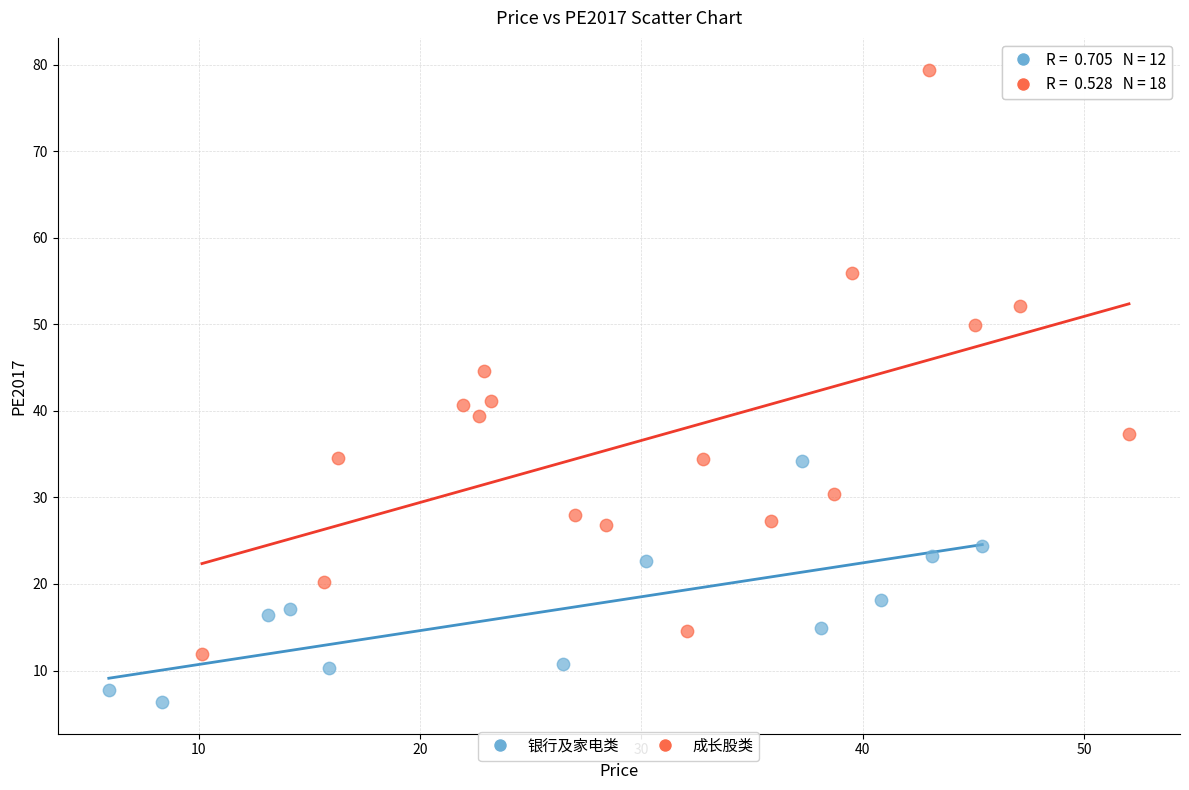

Which series has the widest spread of Y values?

成长股类